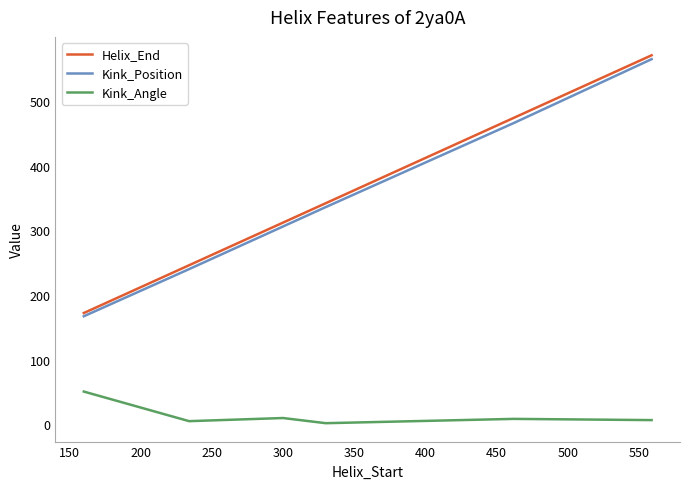

True or false: Kink_Angle and Kink_Position cross at least once.

False